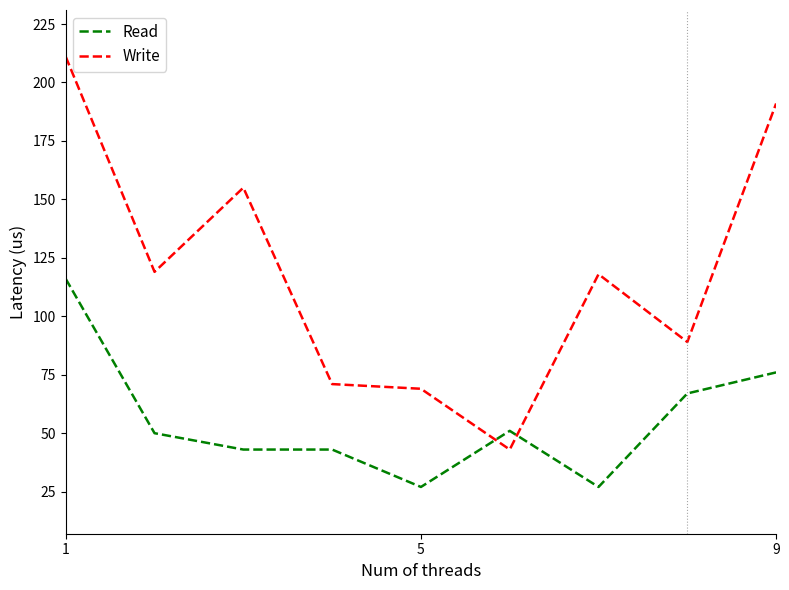

How many times do Write and Read cross each other?

2